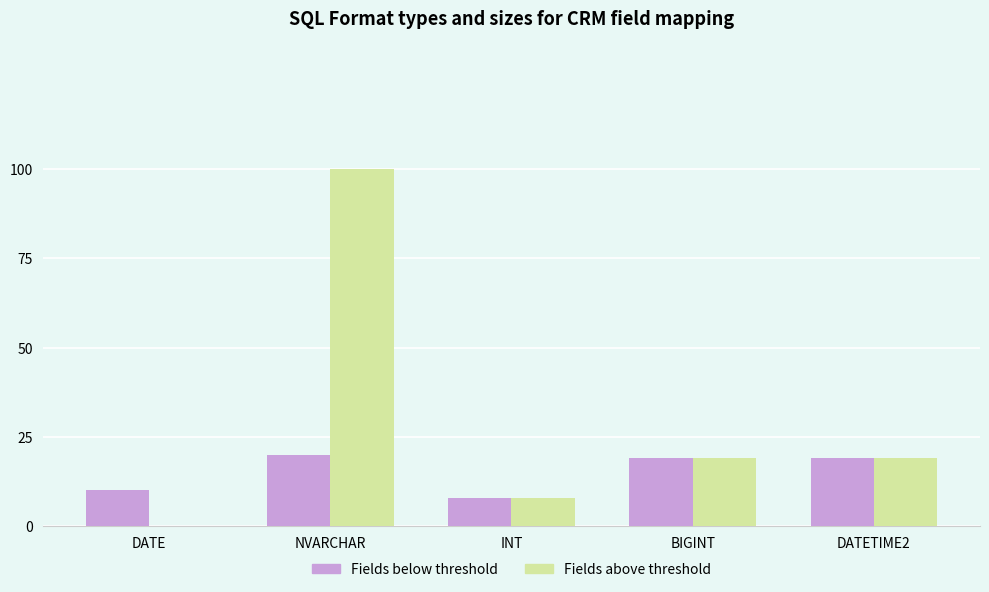

What is the greatest value displayed?

100